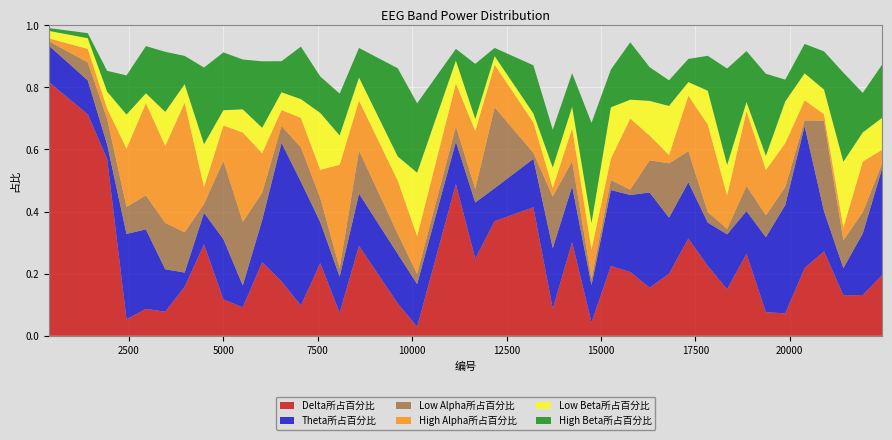

Reading right to left, list all the values displayed in this chart.

Delta所占百分比: 0.2	0.1	0.1	0.3	0.2	0.1	0.1	0.3	0.1	0.2	0.3	0.2	0.2	0.2	0.2	0.0	0.3	0.1	0.4	0.4	0.2	0.5	0.0	0.1	0.3	0.1	0.2	0.1	0.2	0.2	0.1	0.1	0.3	0.2	0.1	0.1	0.1	0.6	0.7	0.8
Theta所占百分比: 0.3	0.2	0.1	0.1	0.5	0.3	0.2	0.1	0.2	0.1	0.2	0.2	0.3	0.2	0.2	0.1	0.2	0.2	0.2	0.1	0.2	0.1	0.1	0.2	0.2	0.1	0.1	0.4	0.4	0.1	0.1	0.2	0.1	0.0	0.1	0.3	0.3	0.0	0.1	0.1
Low Alpha所占百分比: 0.0	0.1	0.1	0.3	0.0	0.1	0.1	0.1	0.0	0.0	0.1	0.2	0.1	0.0	0.0	0.0	0.1	0.2	0.0	0.3	0.0	0.0	0.0	0.1	0.1	0.0	0.1	0.1	0.1	0.1	0.2	0.3	0.0	0.1	0.1	0.1	0.1	0.1	0.1	0.0
High Alpha所占百分比: 0.0	0.2	0.0	0.0	0.1	0.1	0.1	0.2	0.1	0.3	0.2	0.0	0.1	0.2	0.1	0.1	0.1	0.0	0.1	0.1	0.2	0.1	0.1	0.2	0.2	0.3	0.1	0.1	0.1	0.1	0.3	0.1	0.1	0.4	0.2	0.3	0.2	0.0	0.0	0.0
Low Beta所占百分比: 0.1	0.1	0.2	0.1	0.1	0.1	0.0	0.0	0.1	0.1	0.0	0.2	0.1	0.1	0.2	0.1	0.1	0.1	0.0	0.0	0.0	0.1	0.2	0.1	0.1	0.1	0.2	0.1	0.1	0.1	0.1	0.0	0.1	0.1	0.1	0.0	0.1	0.1	0.0	0.0
High Beta所占百分比: 0.2	0.1	0.3	0.1	0.1	0.1	0.3	0.2	0.3	0.1	0.1	0.1	0.1	0.2	0.1	0.3	0.1	0.1	0.2	0.0	0.2	0.0	0.2	0.3	0.1	0.1	0.1	0.2	0.1	0.2	0.2	0.2	0.2	0.1	0.2	0.2	0.1	0.1	0.0	0.0